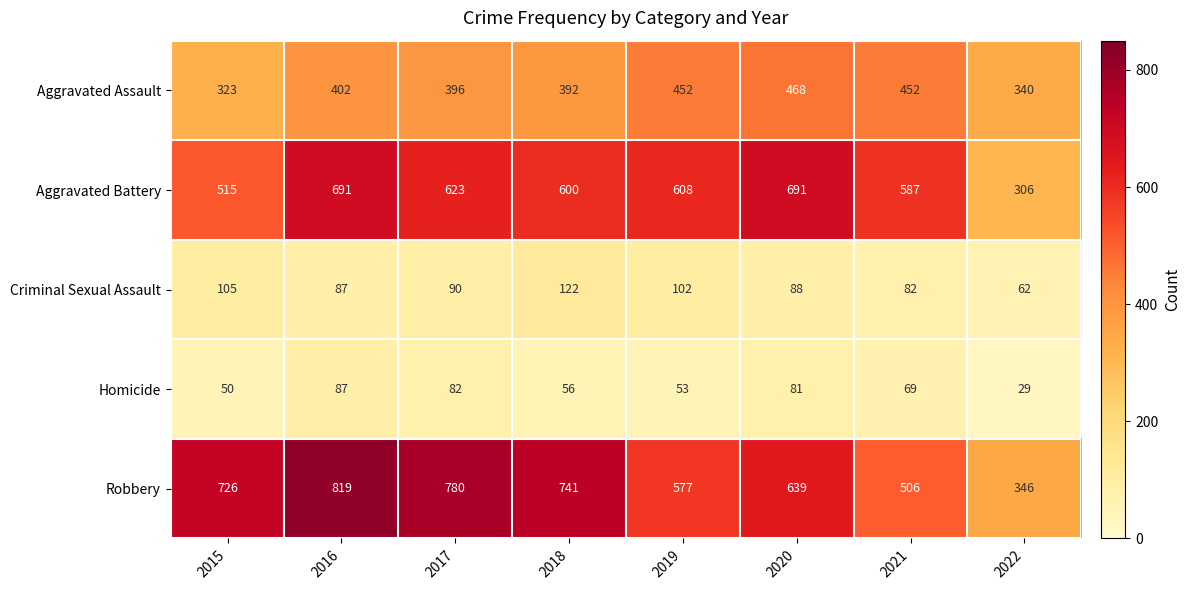

What is the approximate value of Aggravated Battery at 2021, to the nearest 10?

590